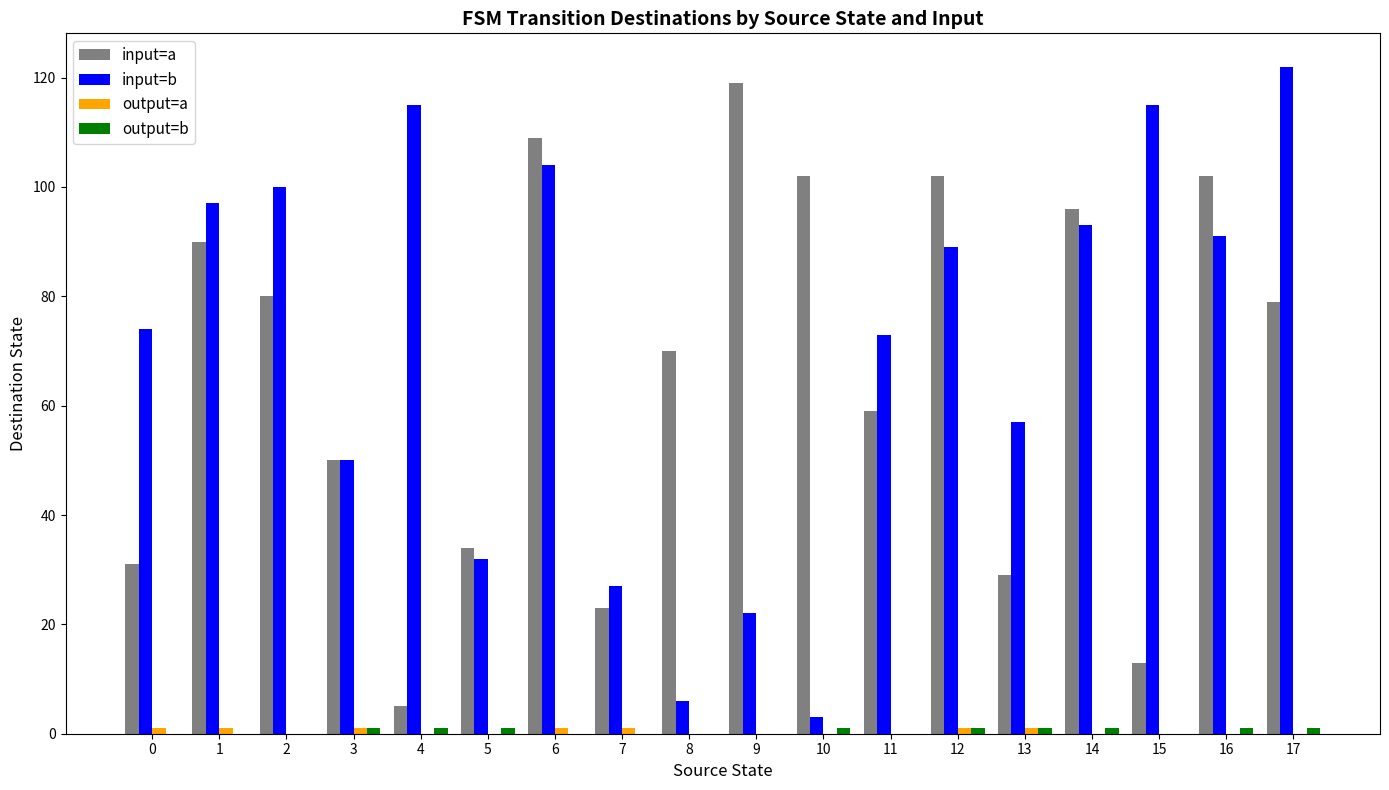

Between 10 and 17, which series saw the biggest shift?

input=b